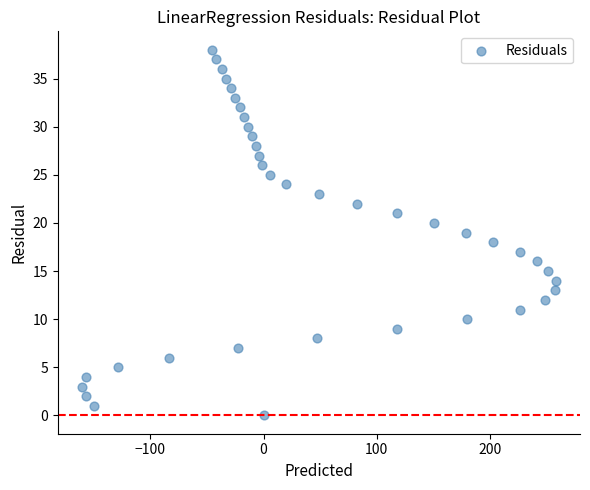

What is the range of Y values (max minus min)?

38